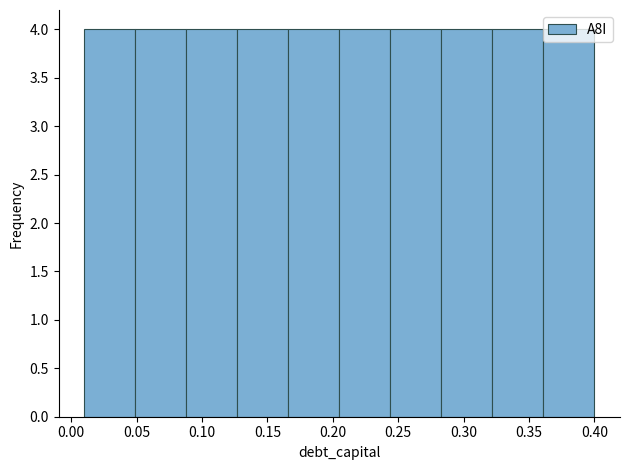

Reading left to right, list every bar in this chart as the range it spans on the x-axis followed by its height. Neither the bar edges nor the heights are printed on the chart, so give them approximately, as read against the axes.

0.010 to 0.049: 4
0.049 to 0.088: 4
0.088 to 0.127: 4
0.127 to 0.166: 4
0.166 to 0.205: 4
0.205 to 0.244: 4
0.244 to 0.283: 4
0.283 to 0.322: 4
0.322 to 0.361: 4
0.361 to 0.400: 4